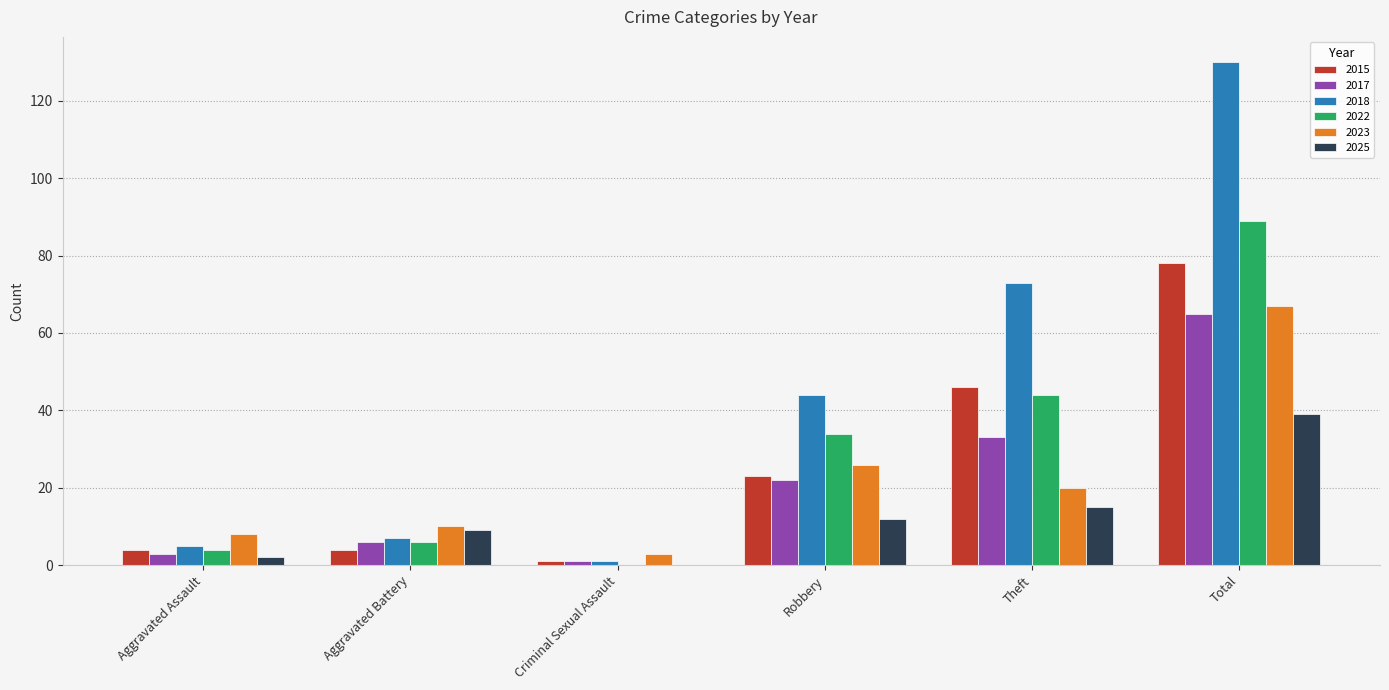

True or false: 2018 has a value of 58 at Robbery.

False